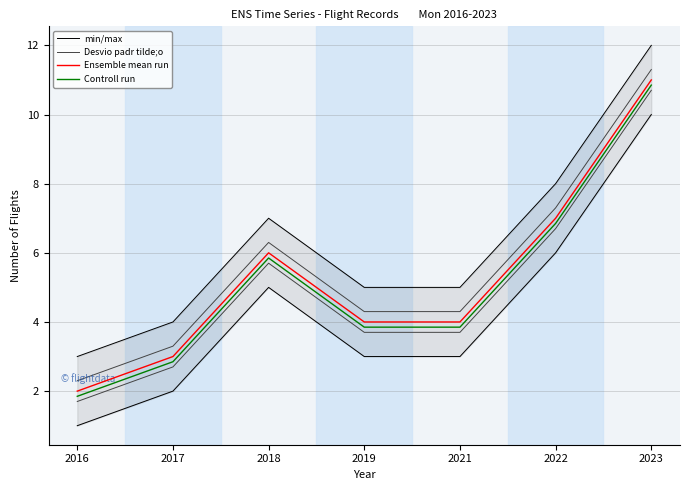

What is the value of the Desvio padr tilde;o point at the 6th from the left?

7.3